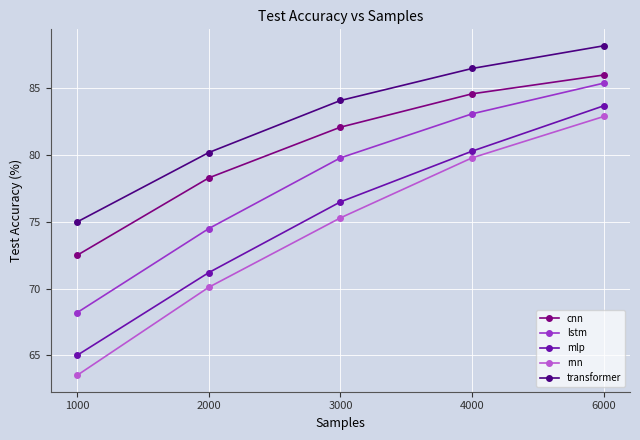

Which category has the lowest value across all series?

1000